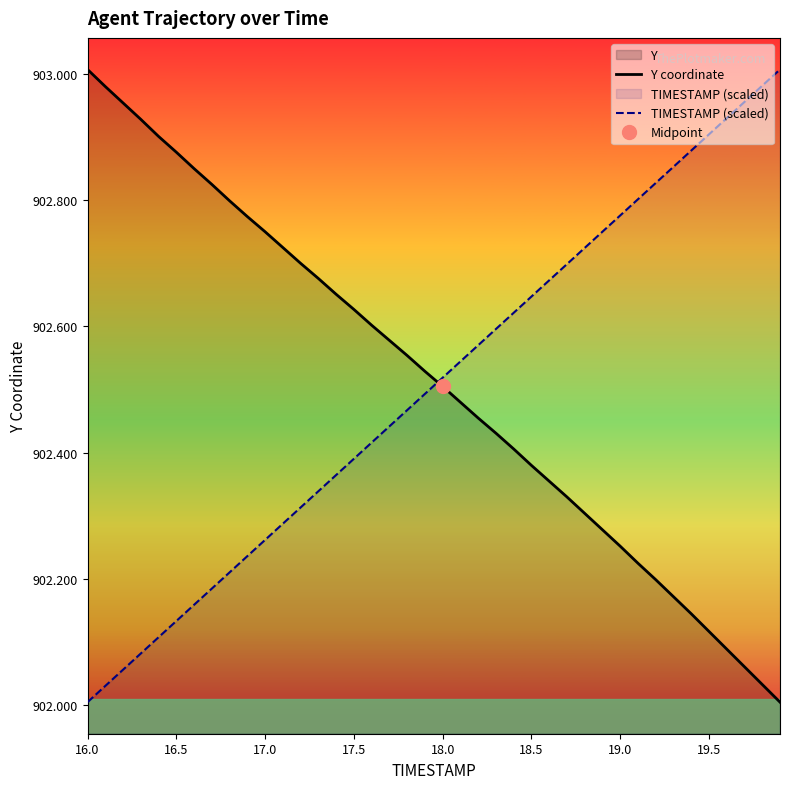

Is this an area chart (filled region under the line)?

No